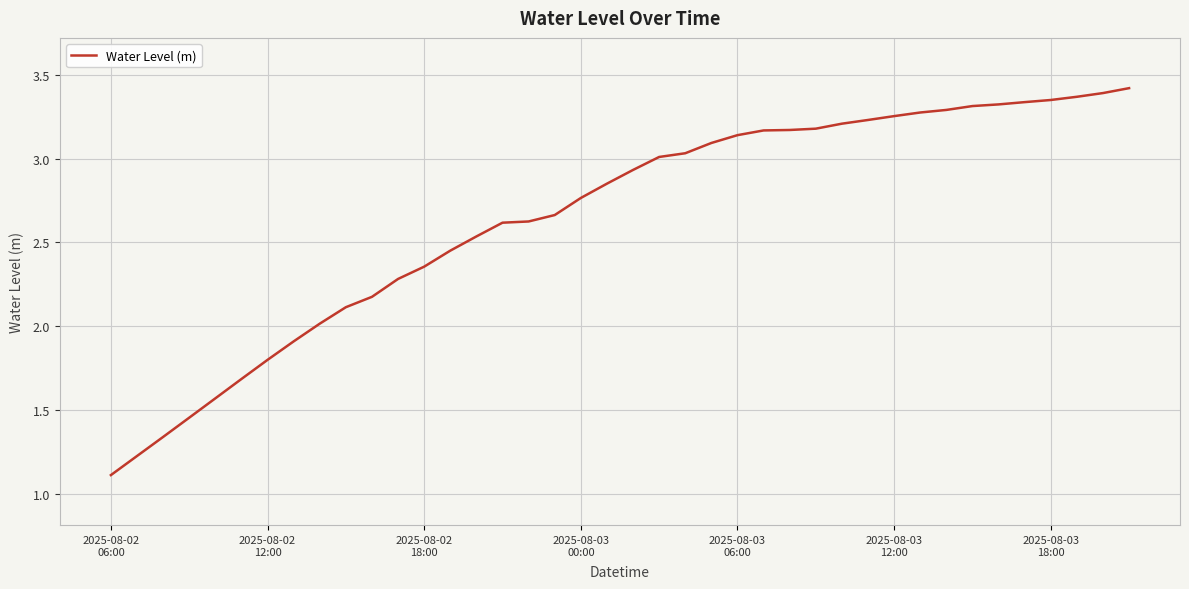

What is the sum of all values?

106.0